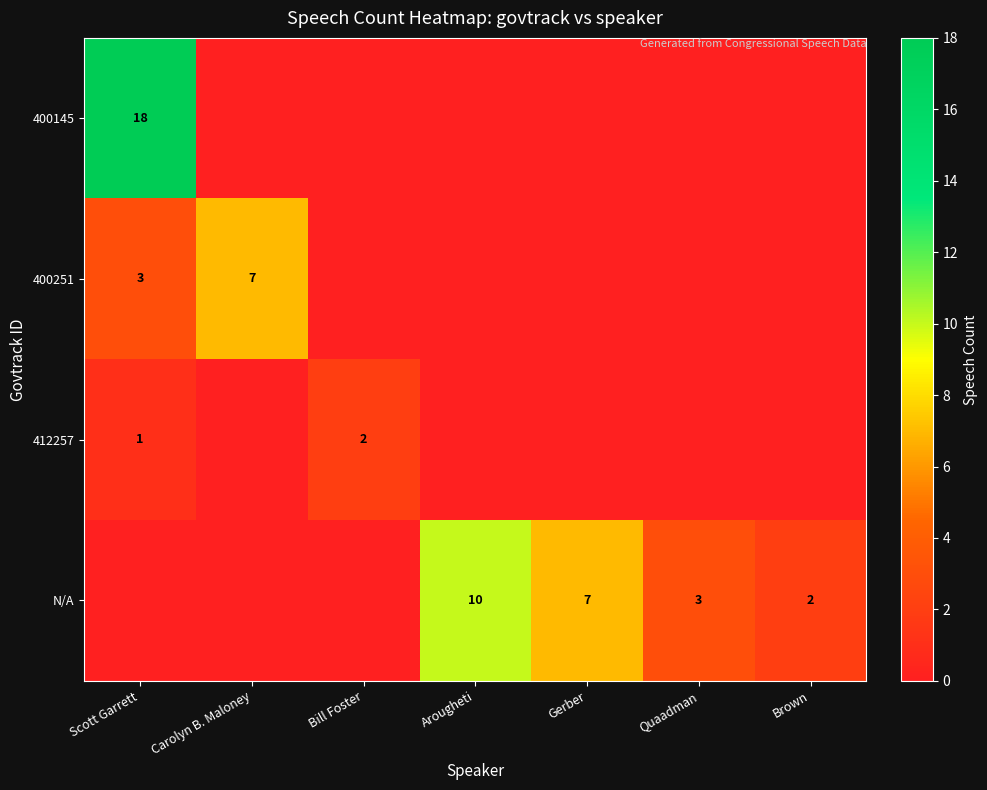

What is the difference between the maximum and second lowest values in the 400145 series?

18